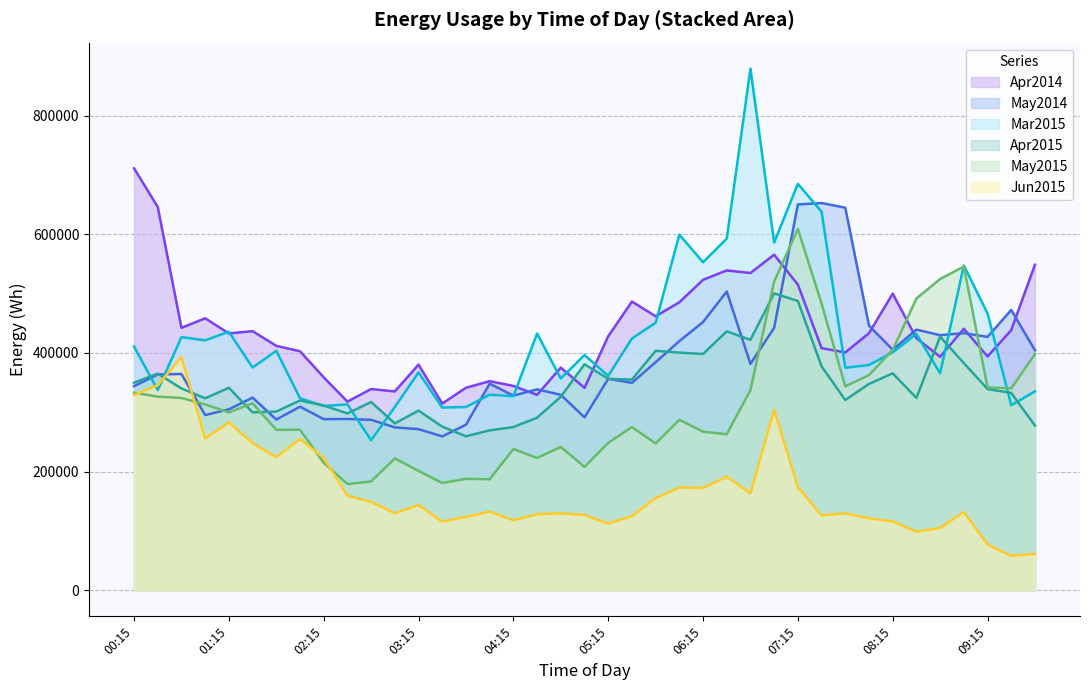

What position from the left is 08:00?

32